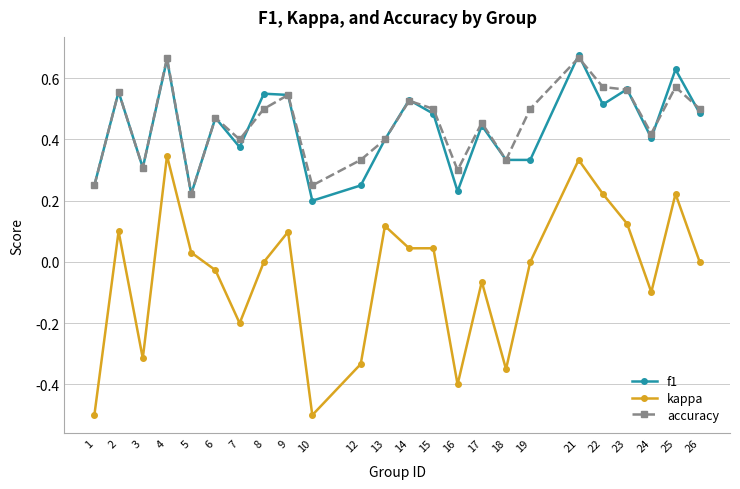

True or false: accuracy has a value of 0.8 at 15.

False